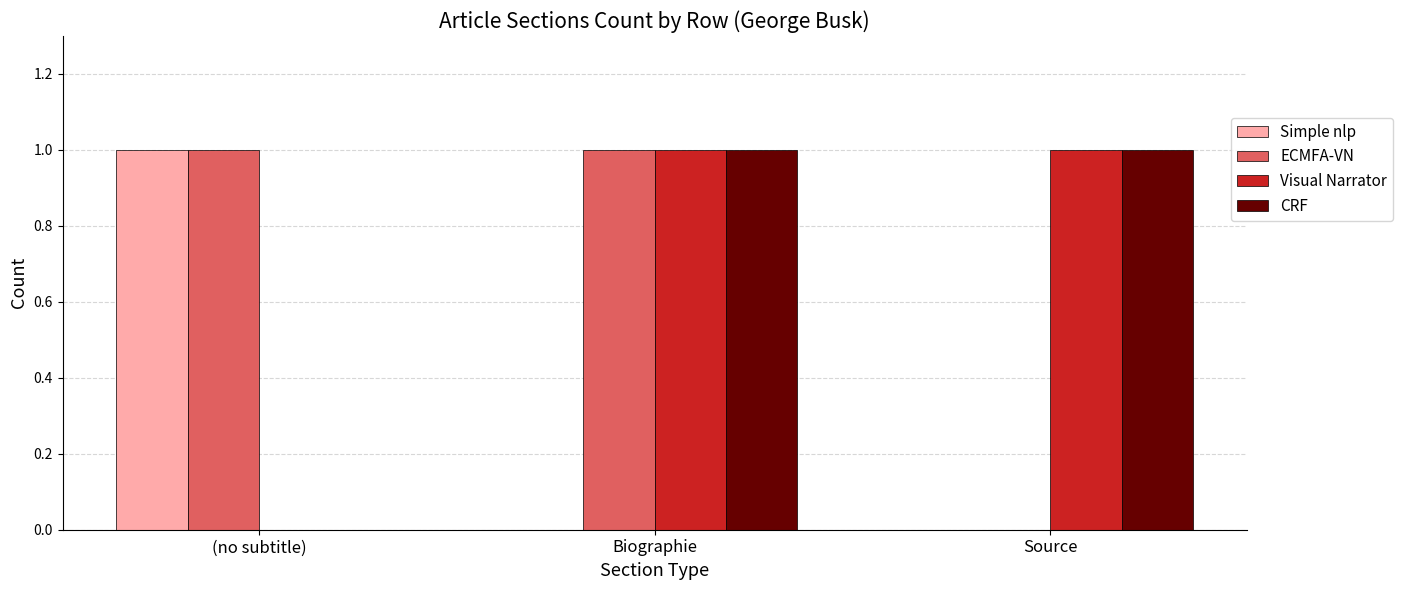

At which label is CRF closest to 0?

(no subtitle)